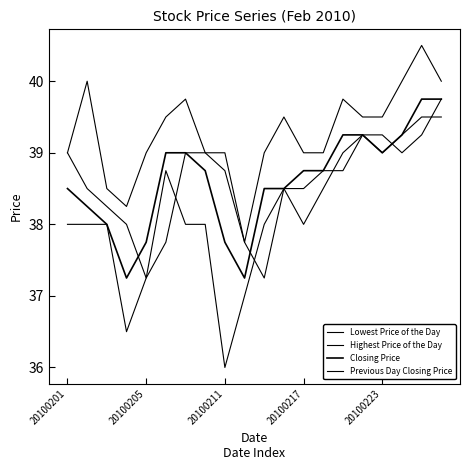

Which series has the largest total across all categories?

Highest Price of the Day